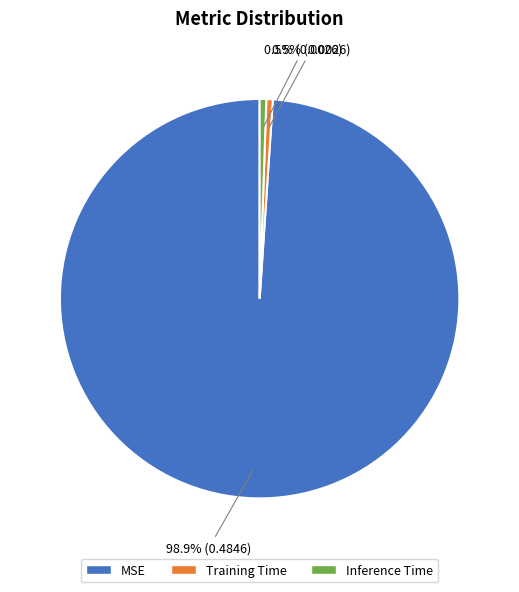

Combined, do Inference Time and MSE account for over 50%?

Yes